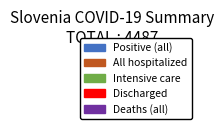

What percentage is the Discharged slice, to the nearest percent?

1%